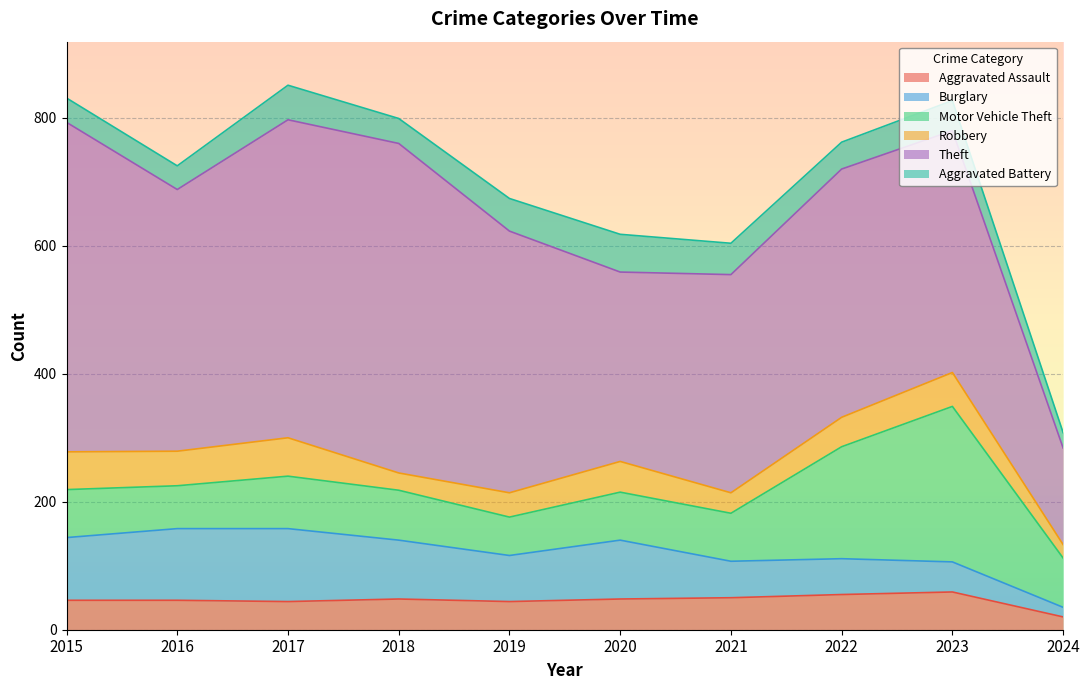

How many values in the Robbery series exceed 48?

4